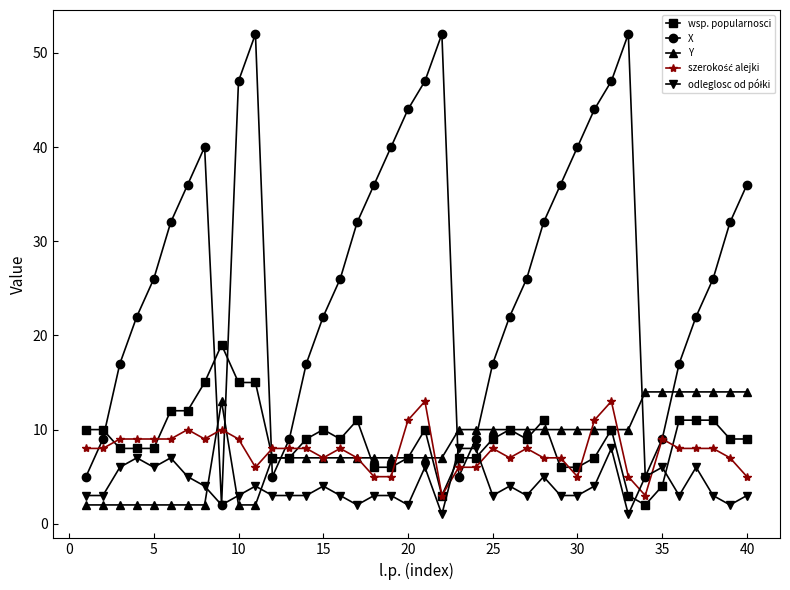

Which series has the largest range (max minus min)?

X